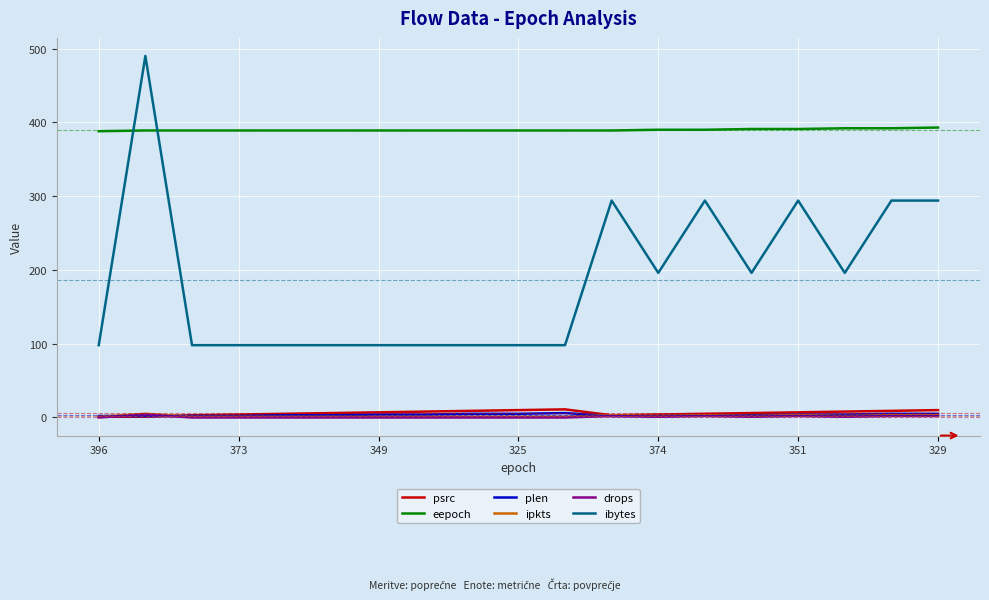

True or false: plen has more than 0 interior local peaks.

True